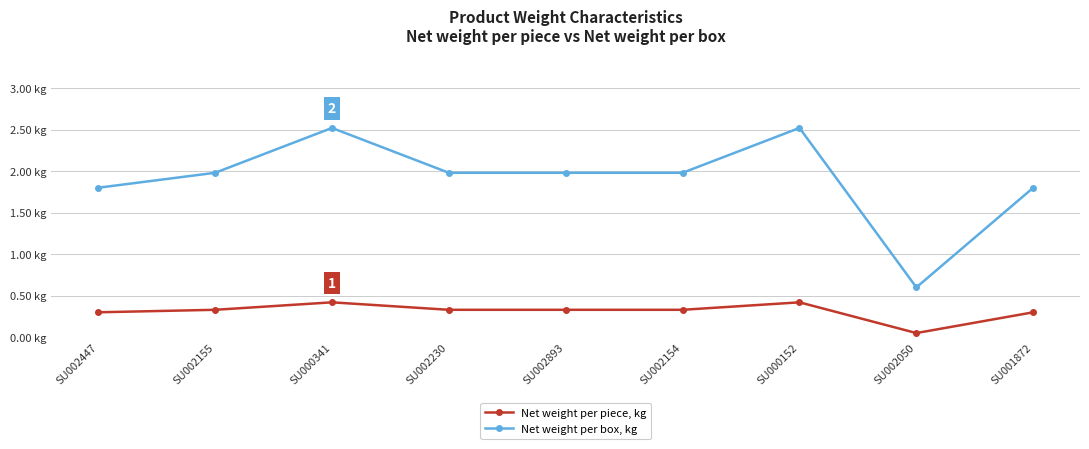

At which category is the sum across all series the highest?

SU000341